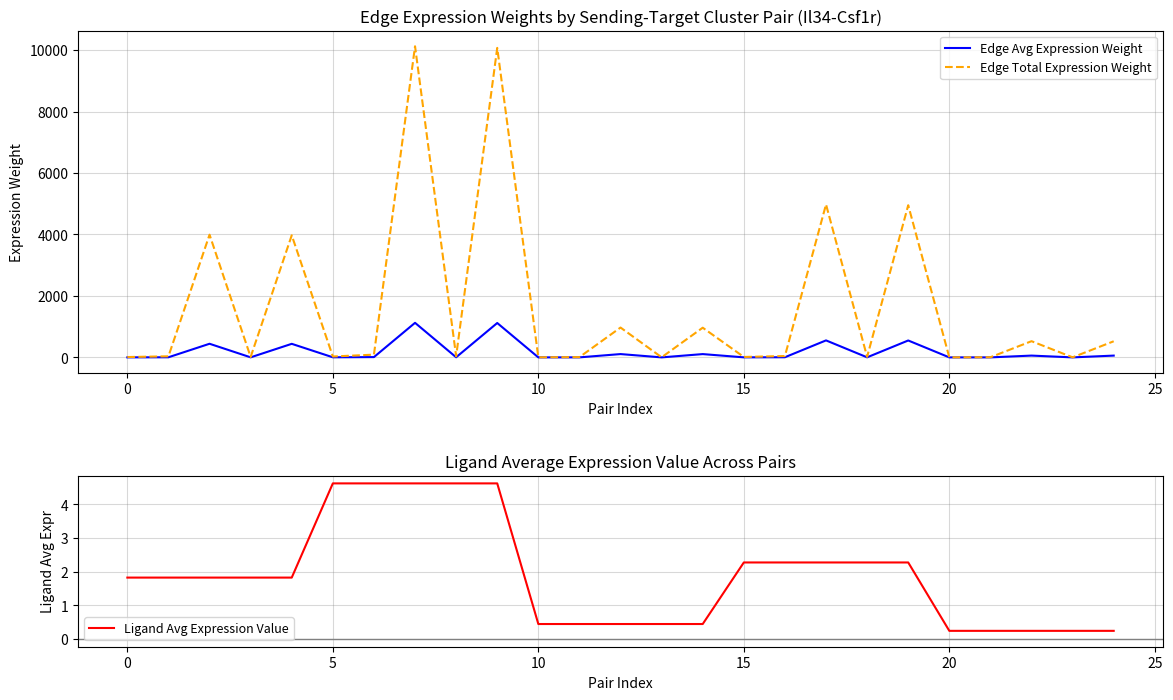

Which category has the lowest value in the Edge Avg Expression Weight series?

20